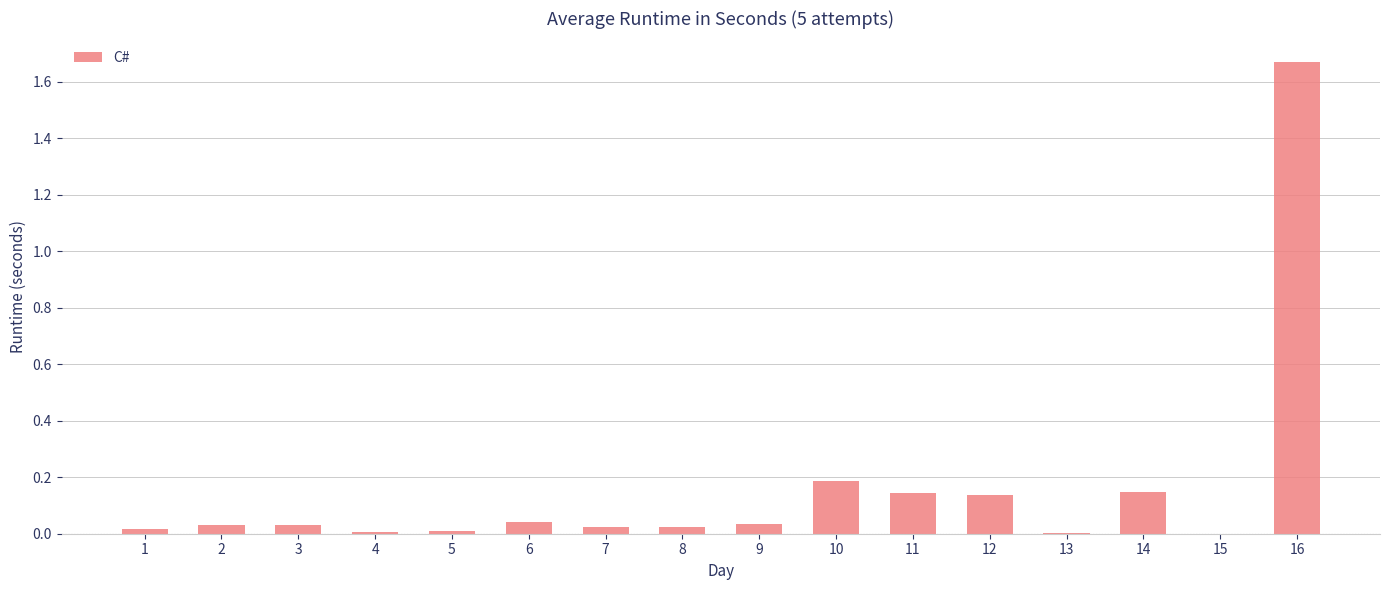

The chart shows a value of 0.0 at 2. True or false?

True